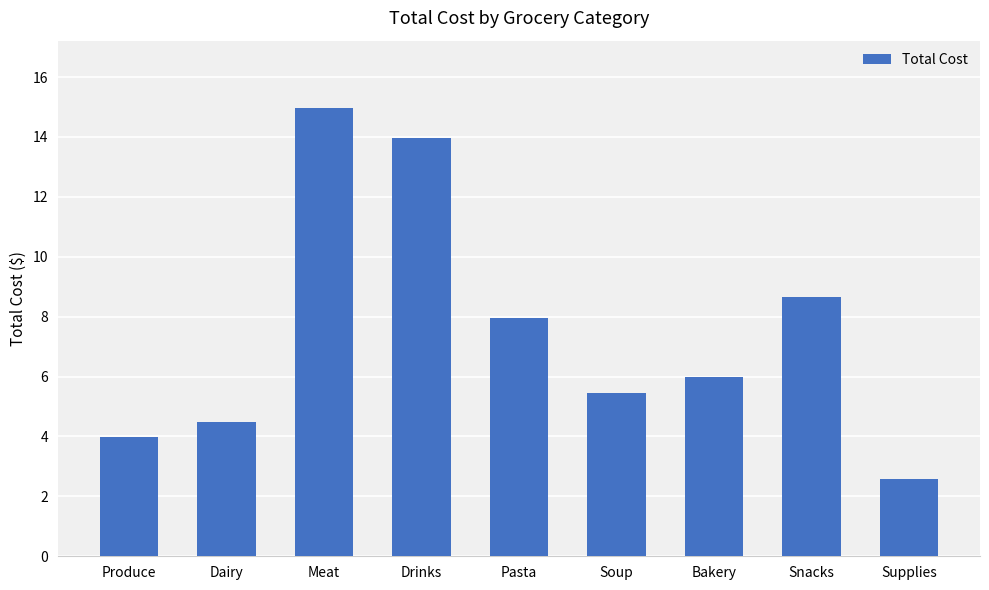

How many series are shown in this chart?

1